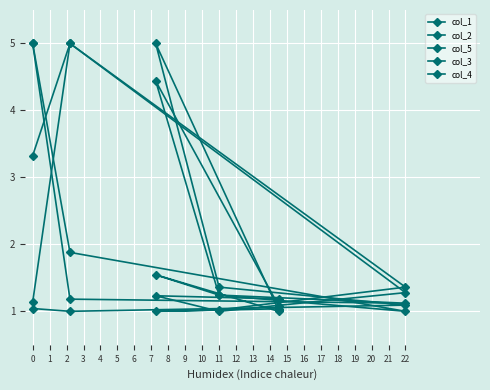

At how many categories does at least one series exceed 1?

6